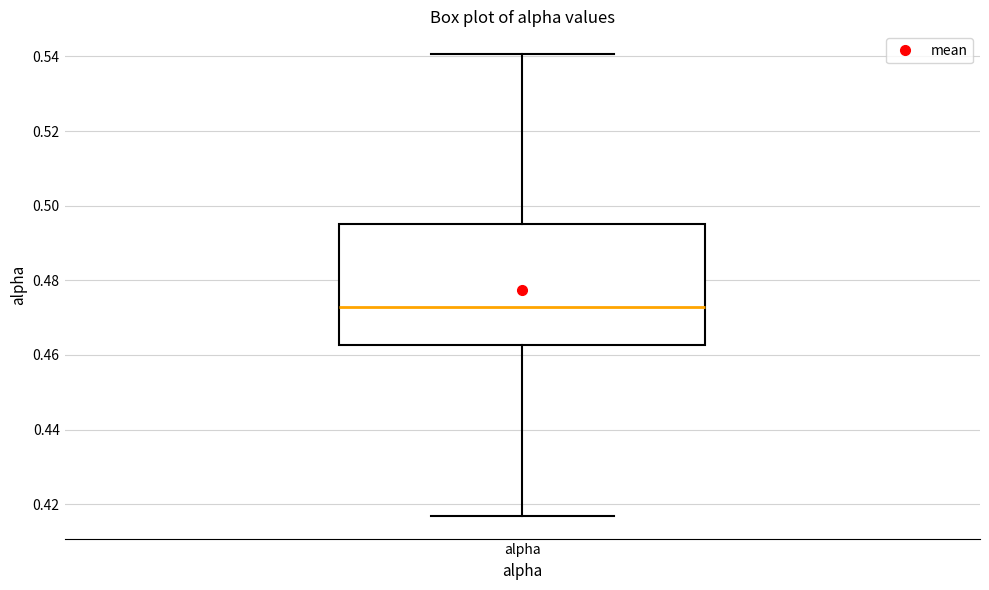

Transcribe this box plot: give where the median line is, the range the box spans, and where the two whiskers end, as read against the y-axis. The values are not printed on the chart, so give them approximately, as read against the axis.

median 0.472, box 0.462 to 0.496, whiskers 0.416 to 0.540